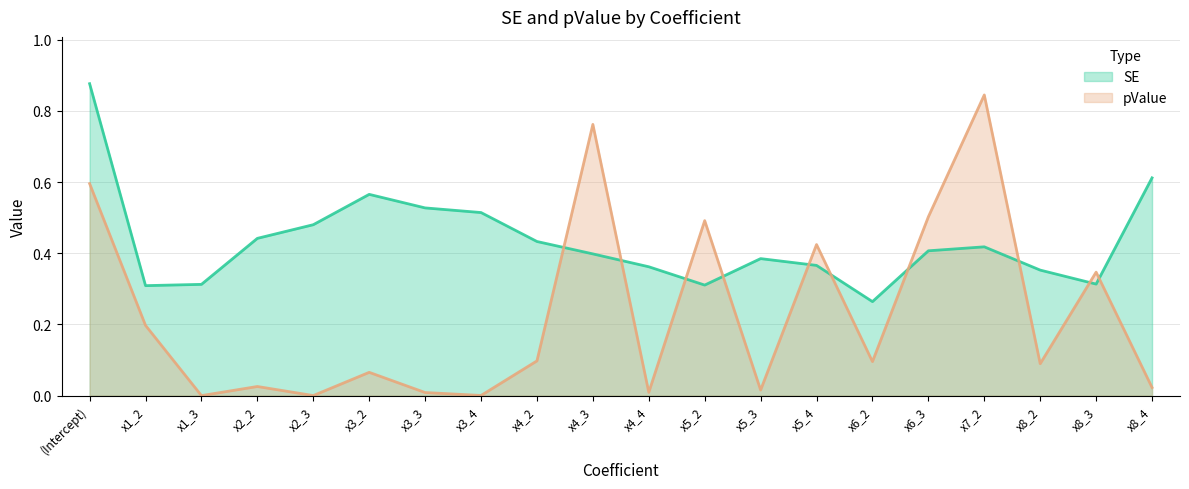

At which category does SE reach its first local valley?

x1_2